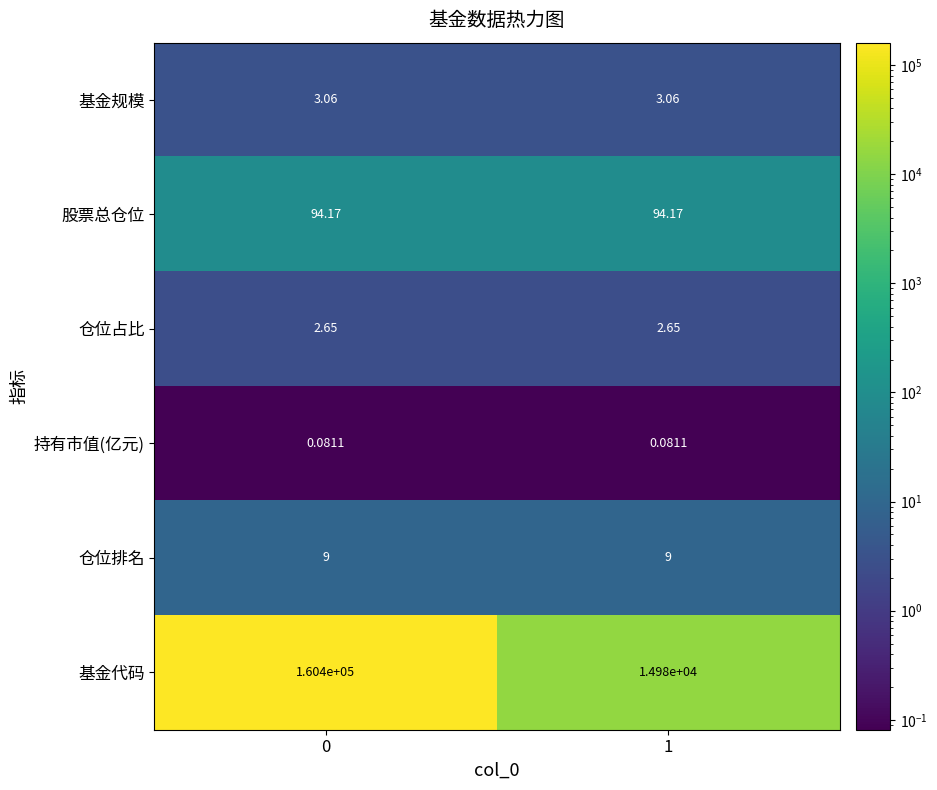

Rank the series at 0 from lowest to highest value.

持有市值(亿元), 仓位占比, 基金规模, 仓位排名, 股票总仓位, 基金代码